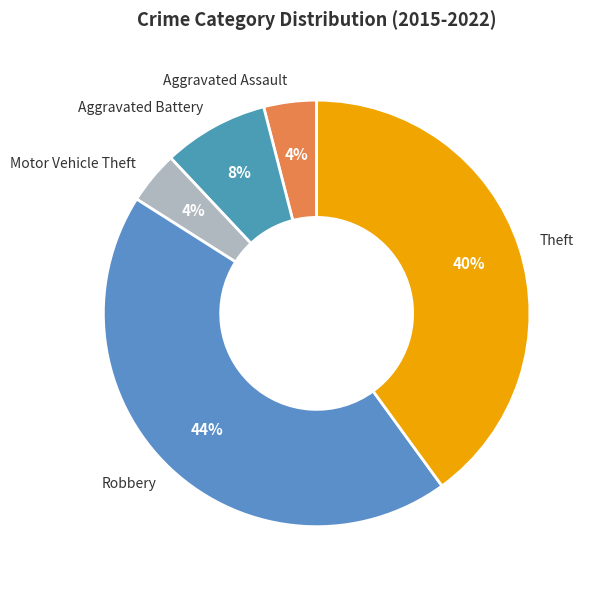

Between Motor Vehicle Theft and Aggravated Battery, which is larger?

Aggravated Battery